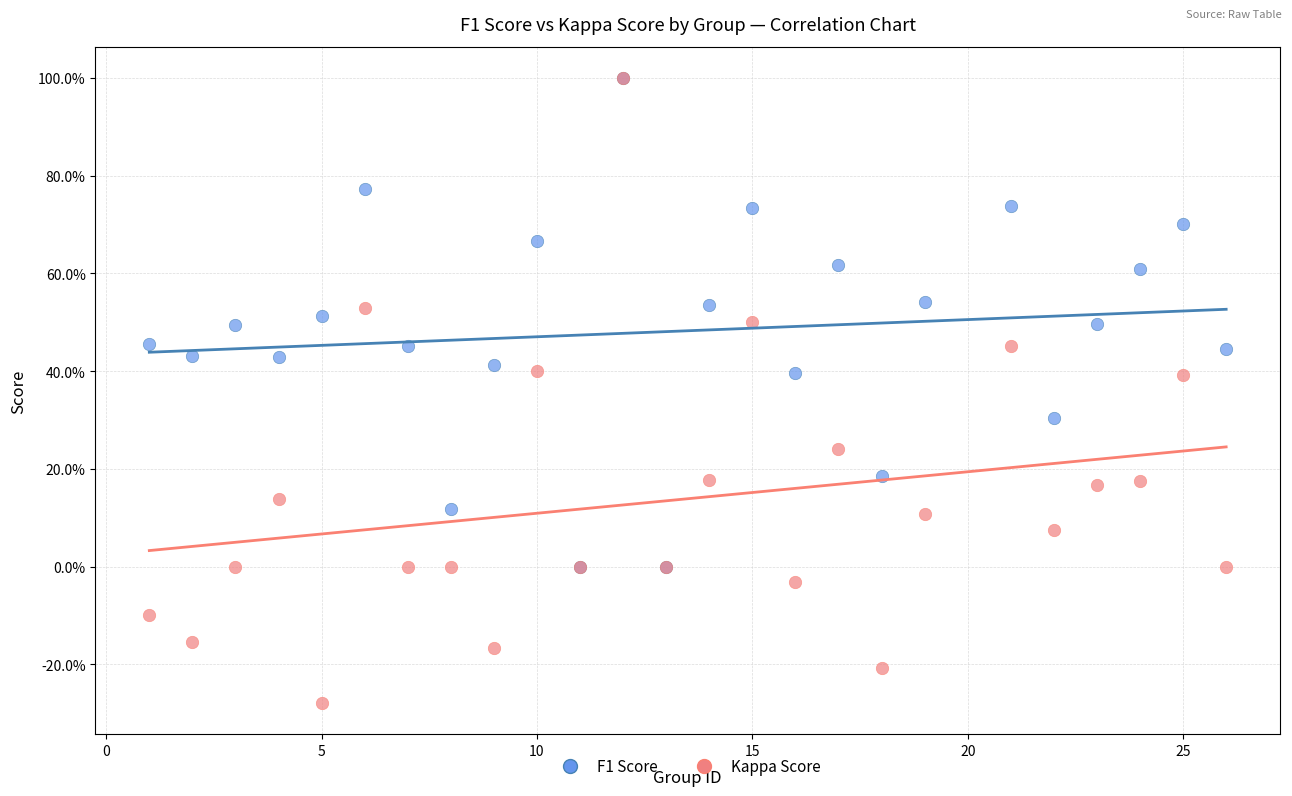

What are all the series names shown in the legend?

F1 Score, Kappa Score